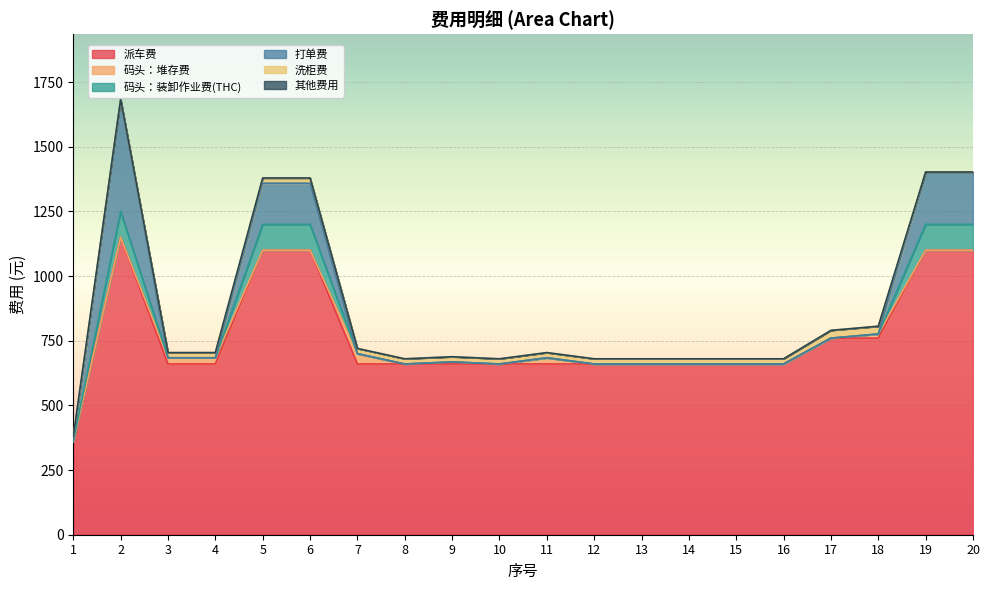

At which label does 洗柜费 reach its peak?

17